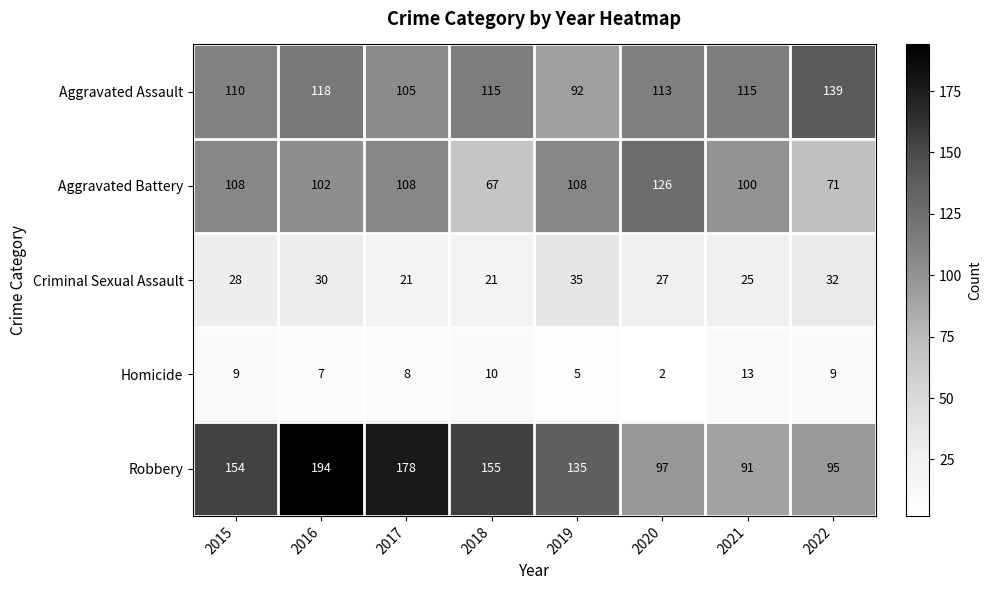

What is the sum of the Robbery values at 2017 and 2020?

275